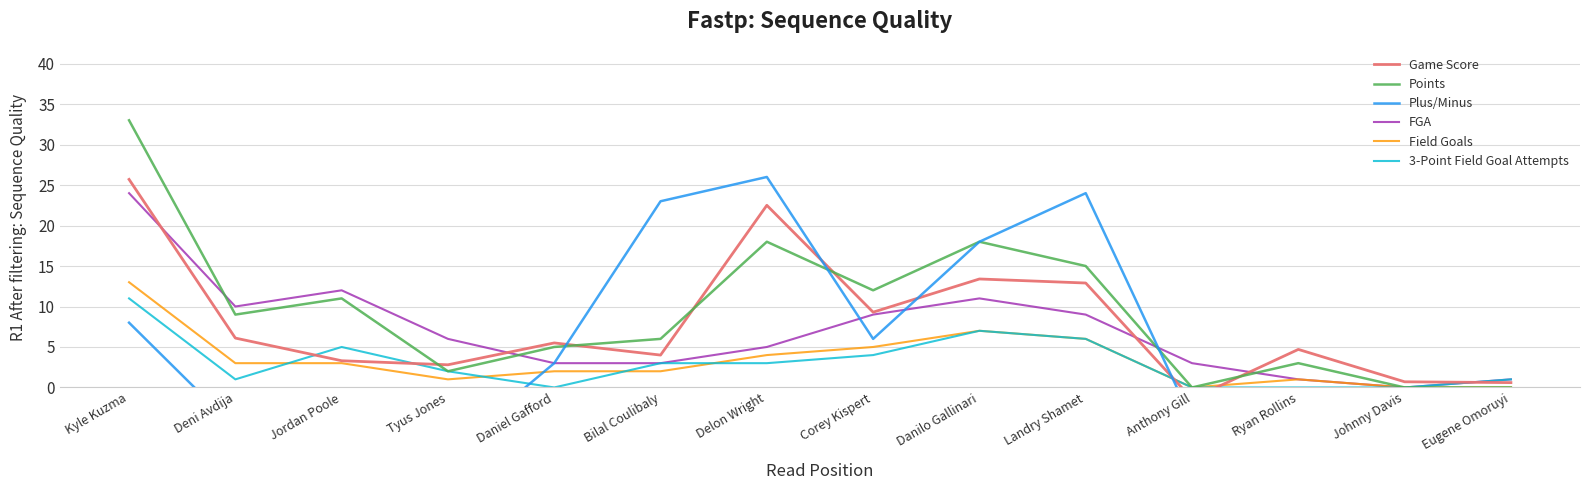

What is the label of the 6th point from the right?

Danilo Gallinari